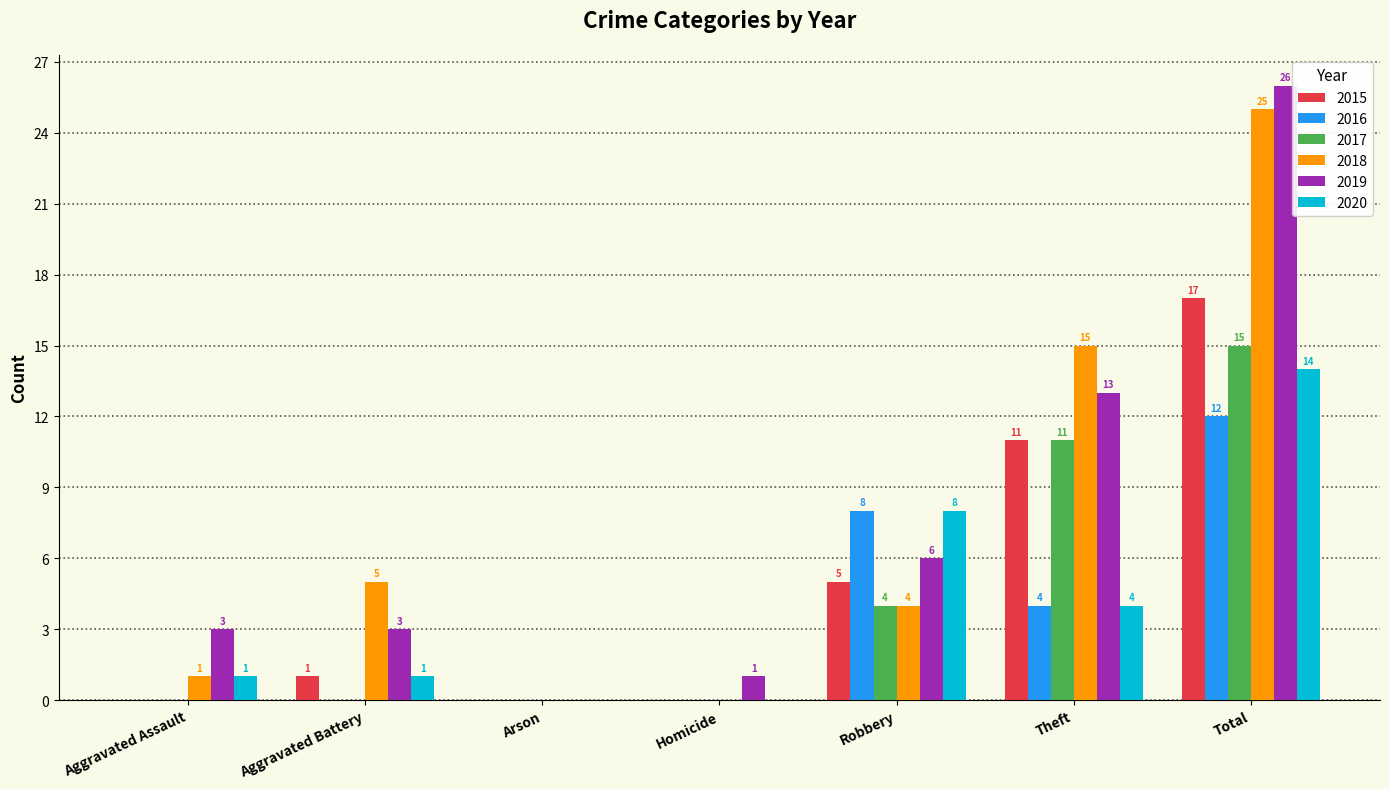

At which label is 2015 closest to 8?

Robbery